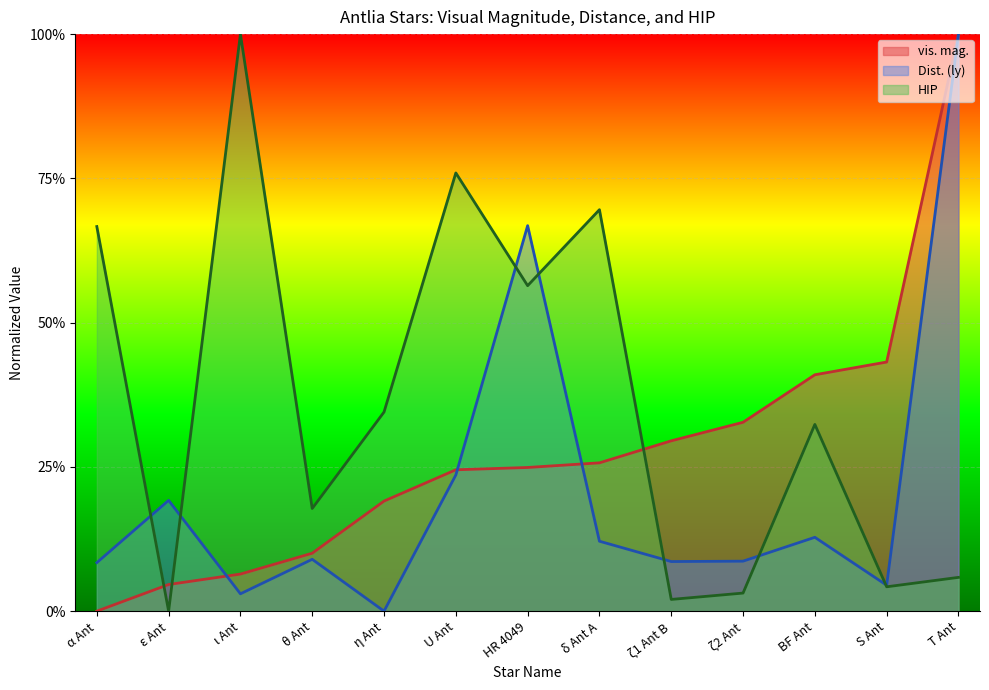

Which series ends up on top after the final intersection of Dist. (ly) and HIP?

Dist. (ly)